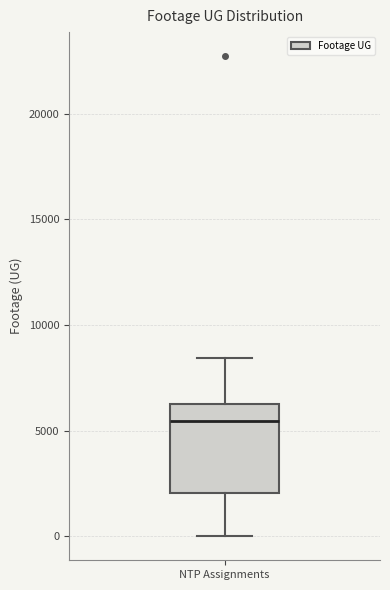

Where is the lower edge of the box for NTP Assignments on the y-axis? The values are not printed on the chart, so give them approximately, as read against the axis.

2000